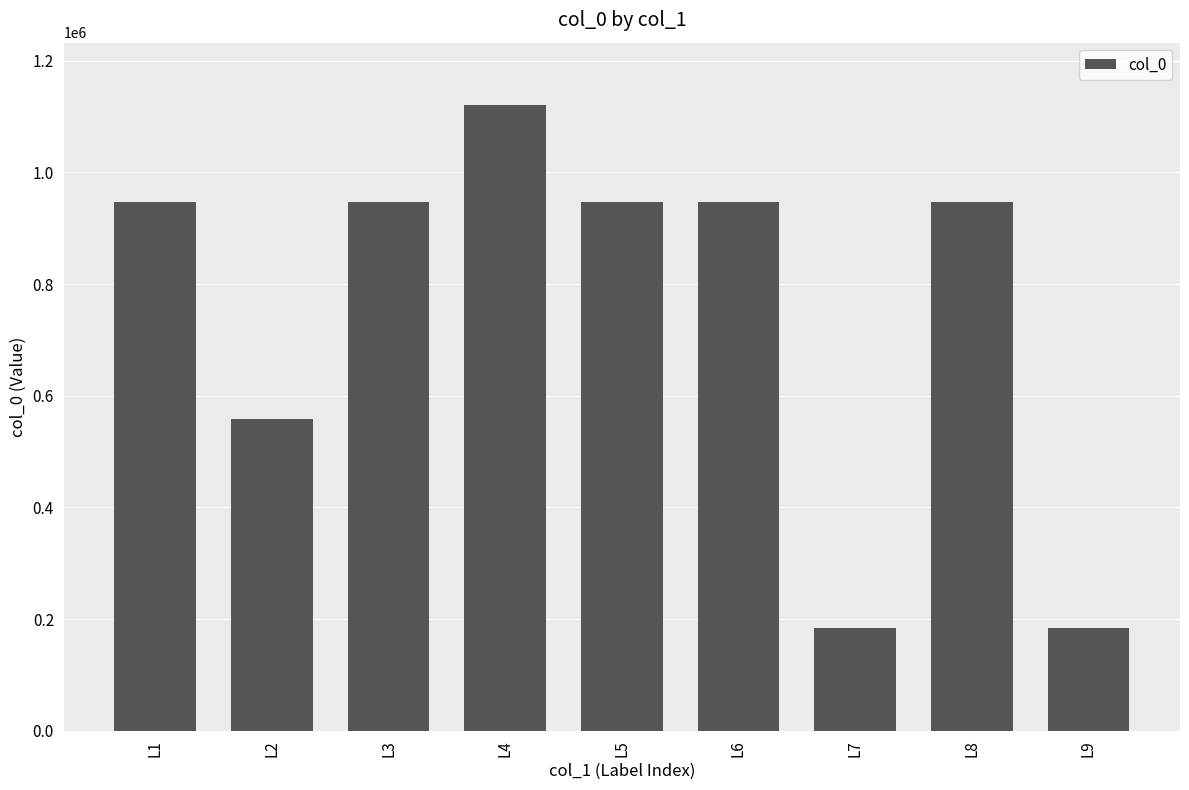

The chart shows a value of 946970 at L8. True or false?

True